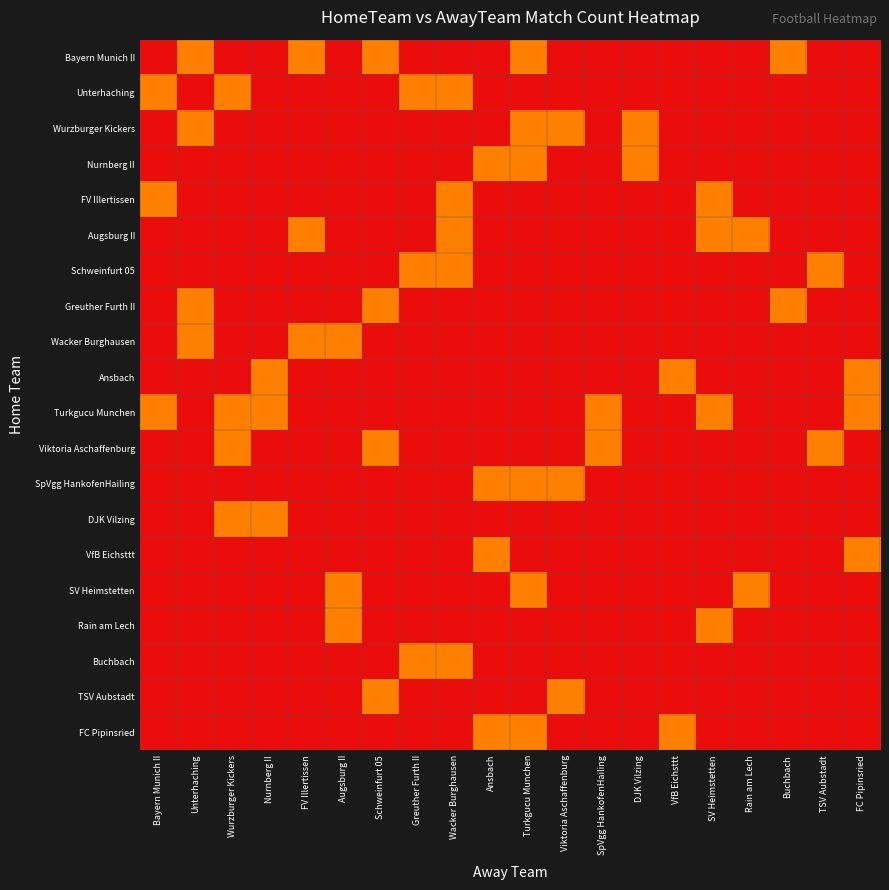

List the series in order of their overall mean, highest first.

Bayern Munich II, Unterhaching, Wurzburger Kickers, Nurnberg II, FV Illertissen, Augsburg II, Schweinfurt 05, Greuther Furth II, Wacker Burghausen, Ansbach, Turkgucu Munchen, Viktoria Aschaffenburg, SpVgg HankofenHailing, DJK Vilzing, VfB Eichsttt, SV Heimstetten, Rain am Lech, Buchbach, TSV Aubstadt, FC Pipinsried